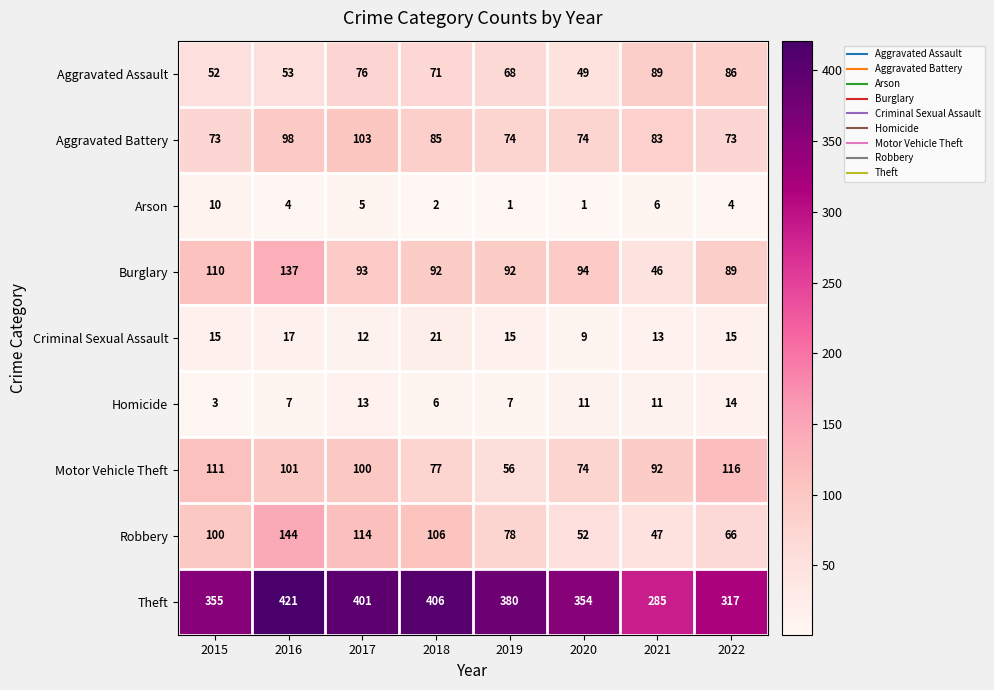

The Burglary series shows 92 at 2019. True or false?

True